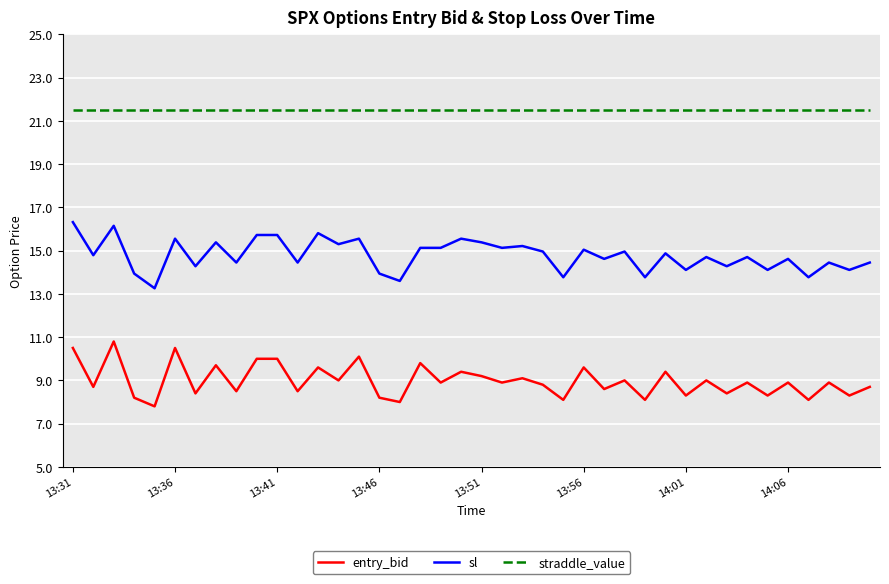

True or false: entry_bid and straddle_value cross at least once.

False